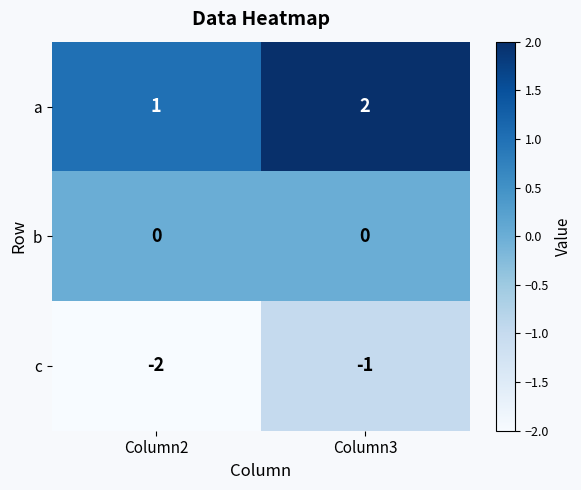

The c series shows -2 at Column2. True or false?

True